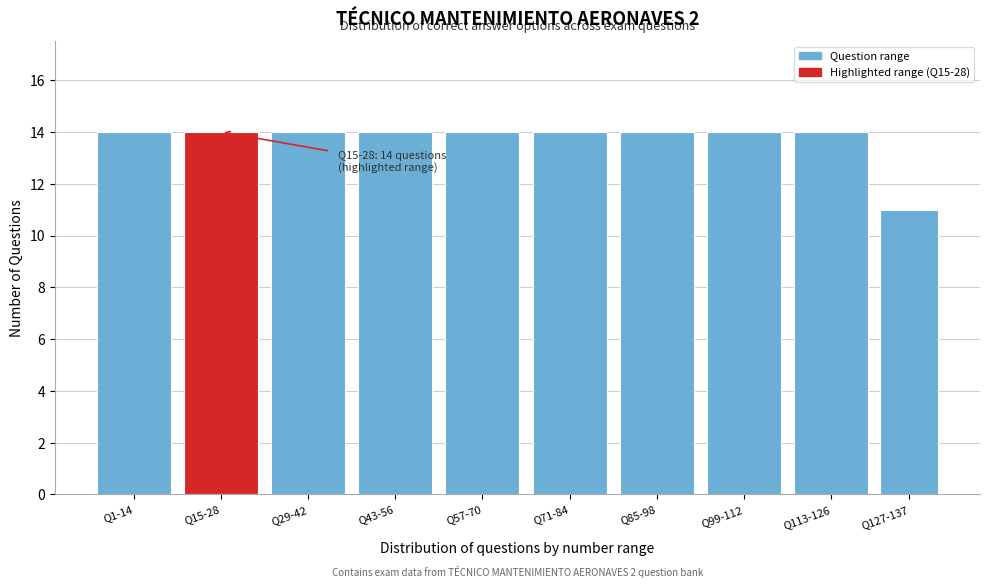

Reading right to left, extract all data points from this chart.

11	14	14	14	14	14	14	14	14	14